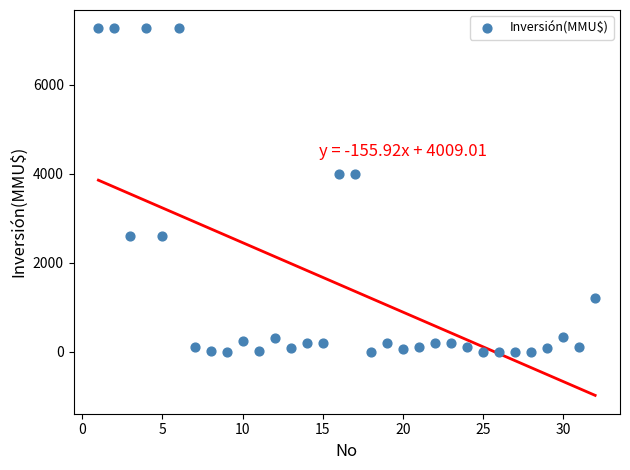

What is the range of X values (max minus min)?

31